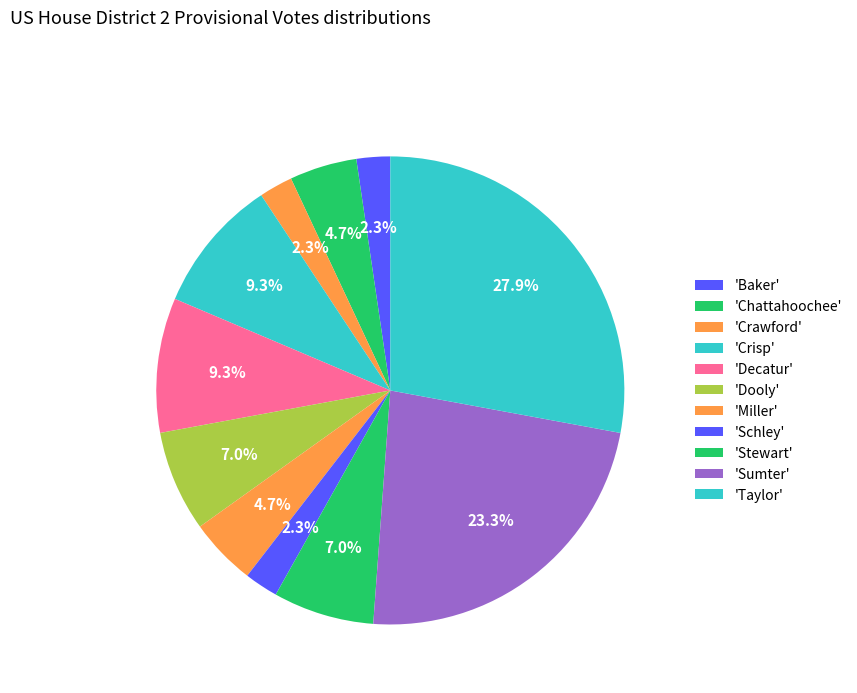

How many slices are in this pie chart?

11